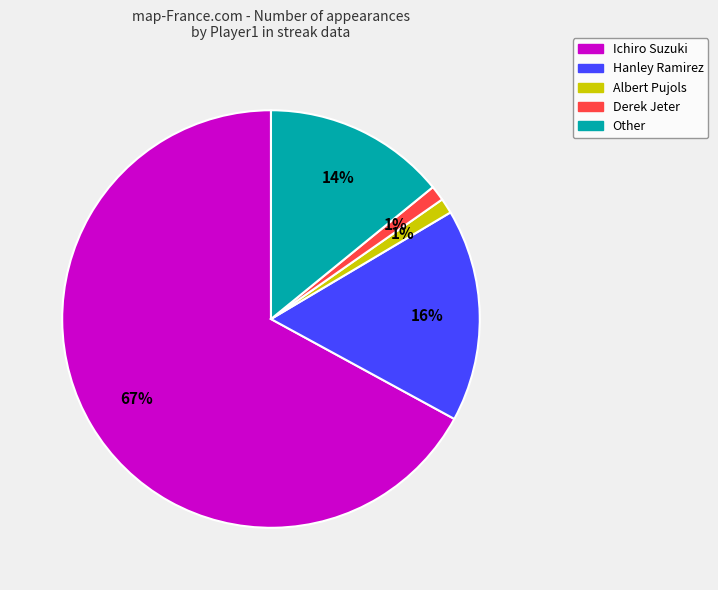

What is the largest slice in the pie chart?

Ichiro Suzuki